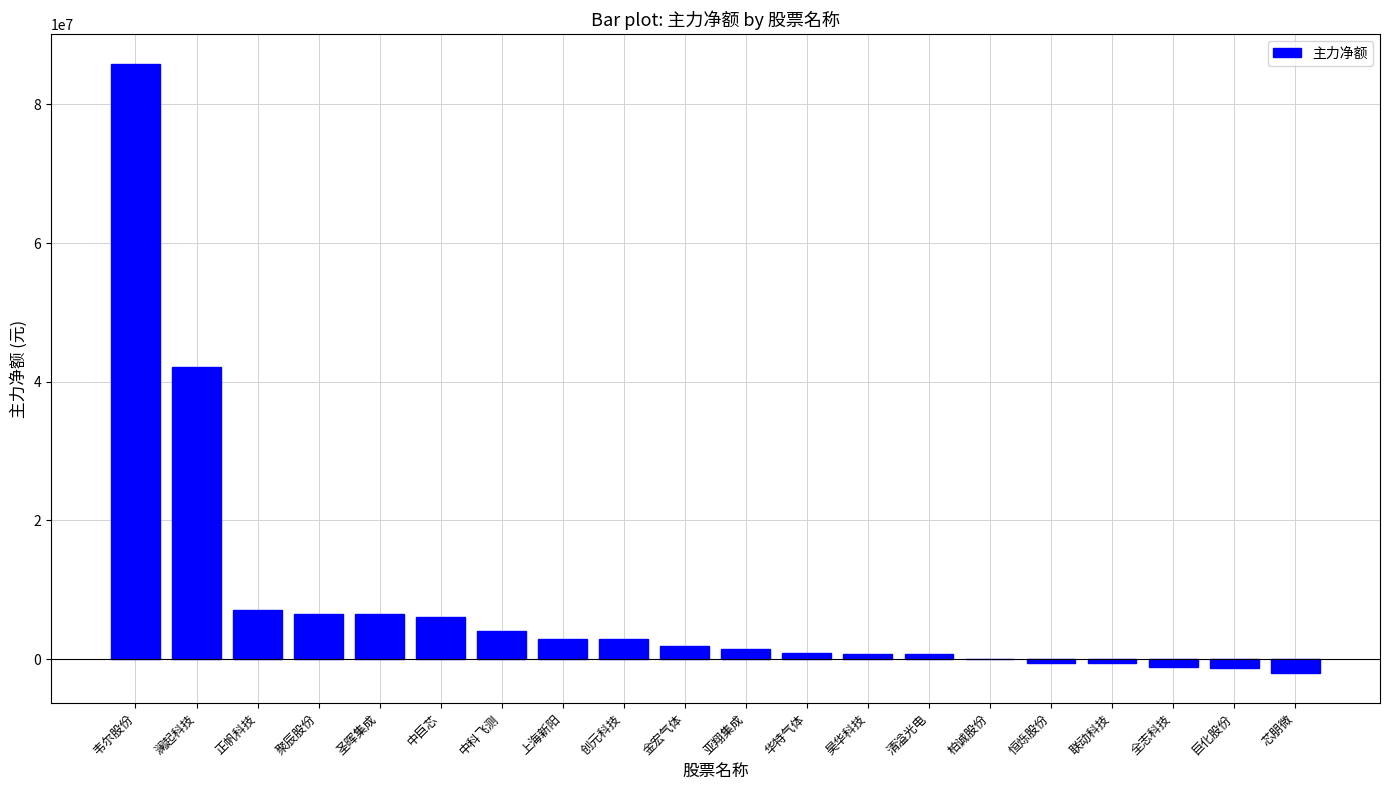

What is the sum of the values at 聚辰股份 and 韦尔股份?

92310126